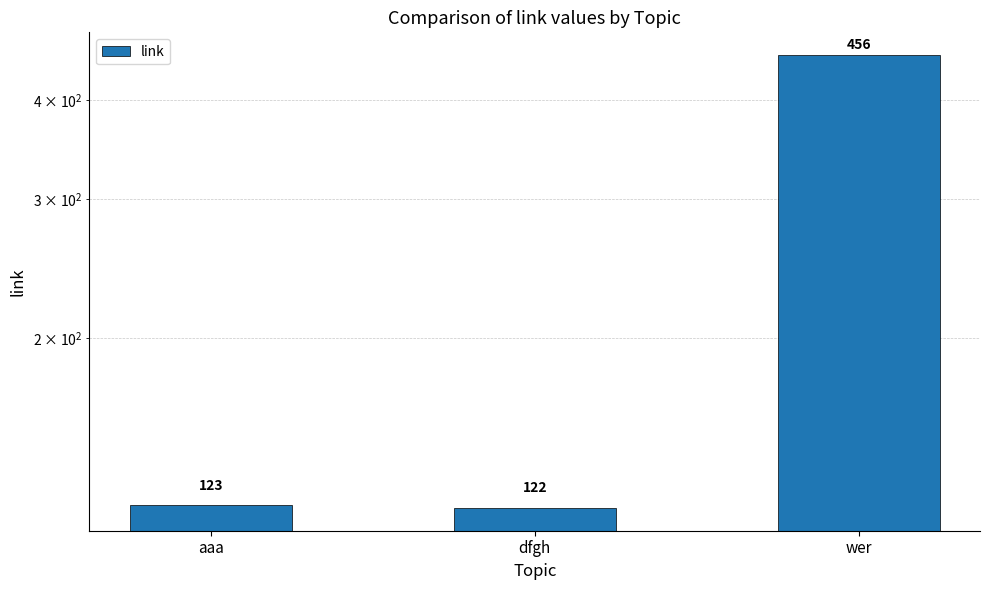

Rank the categories by value from highest to lowest.

wer, aaa, dfgh